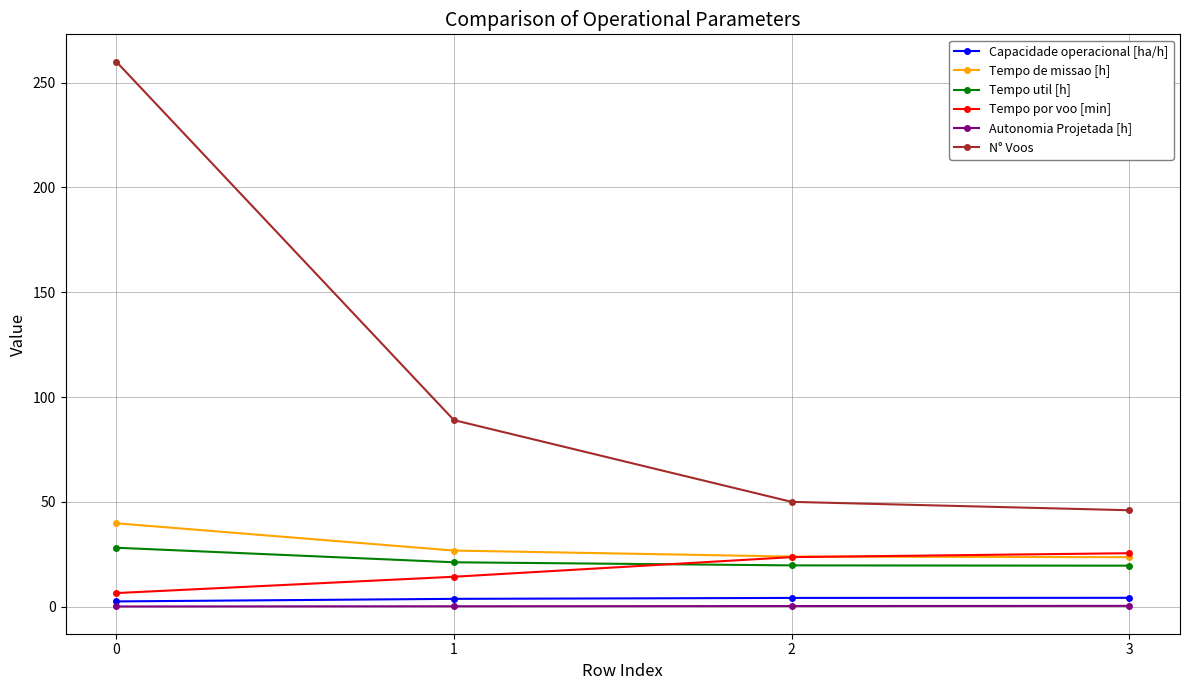

True or false: Tempo por voo [min] and N° Voos cross at least once.

False